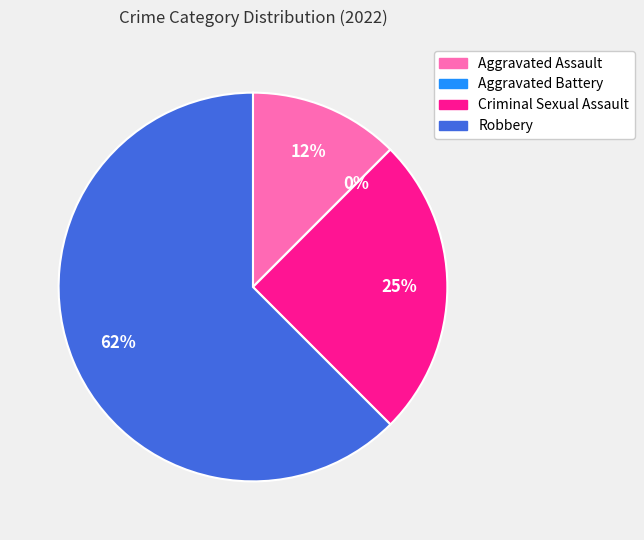

Count the number of slices in the pie.

4